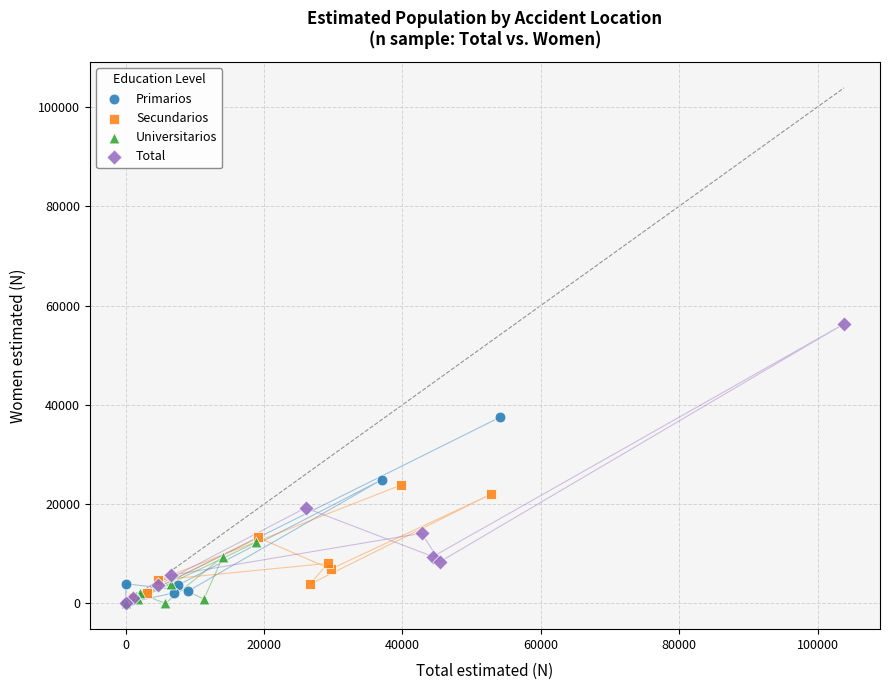

Which series has the widest spread of Y values?

Total